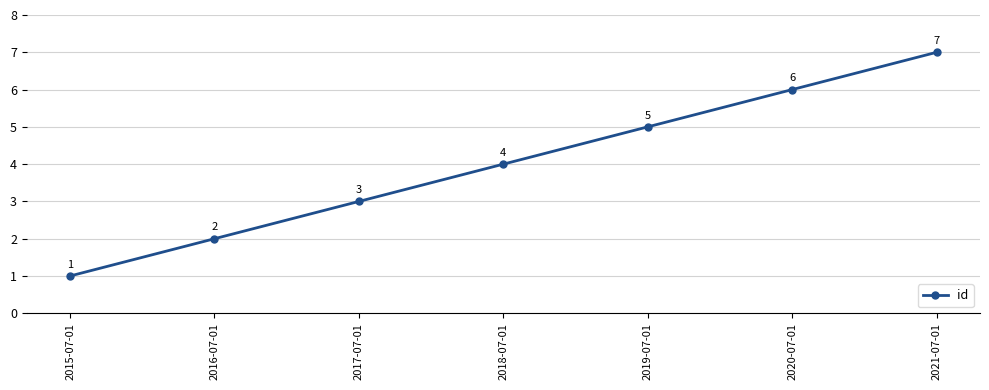

True or false: the data has more than 2 interior local peaks.

False